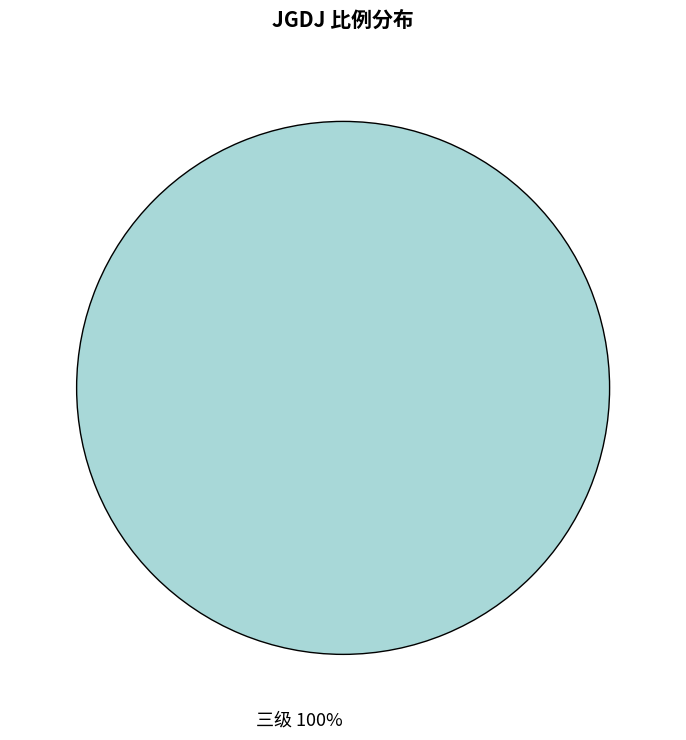

True or false: 三级 accounts for 94% of the total.

False